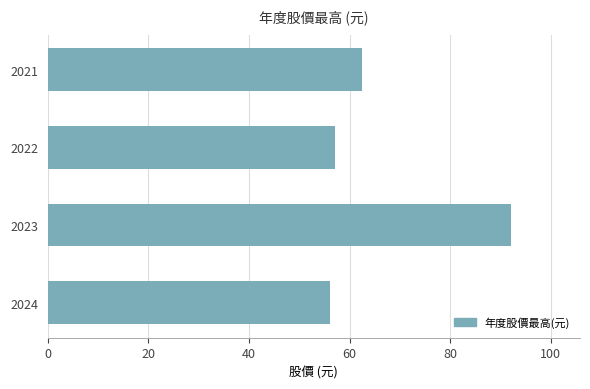

What is the change in value from 2024 to 2021?

+6.3